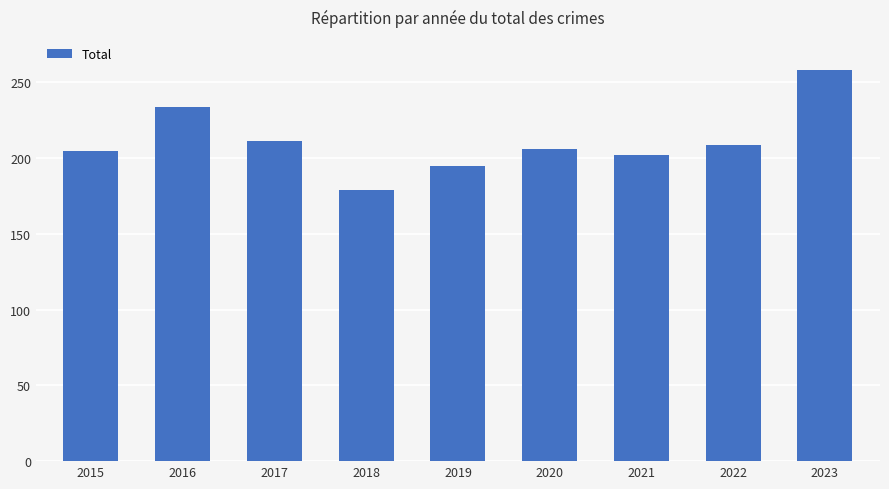

Does the chart contain stacked bars?

No